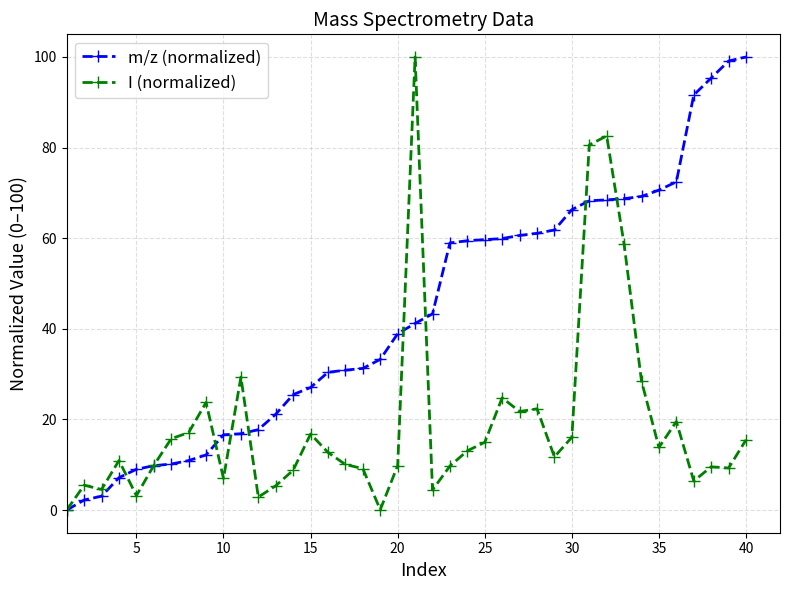

Which series has the largest total across all categories?

m/z (normalized)